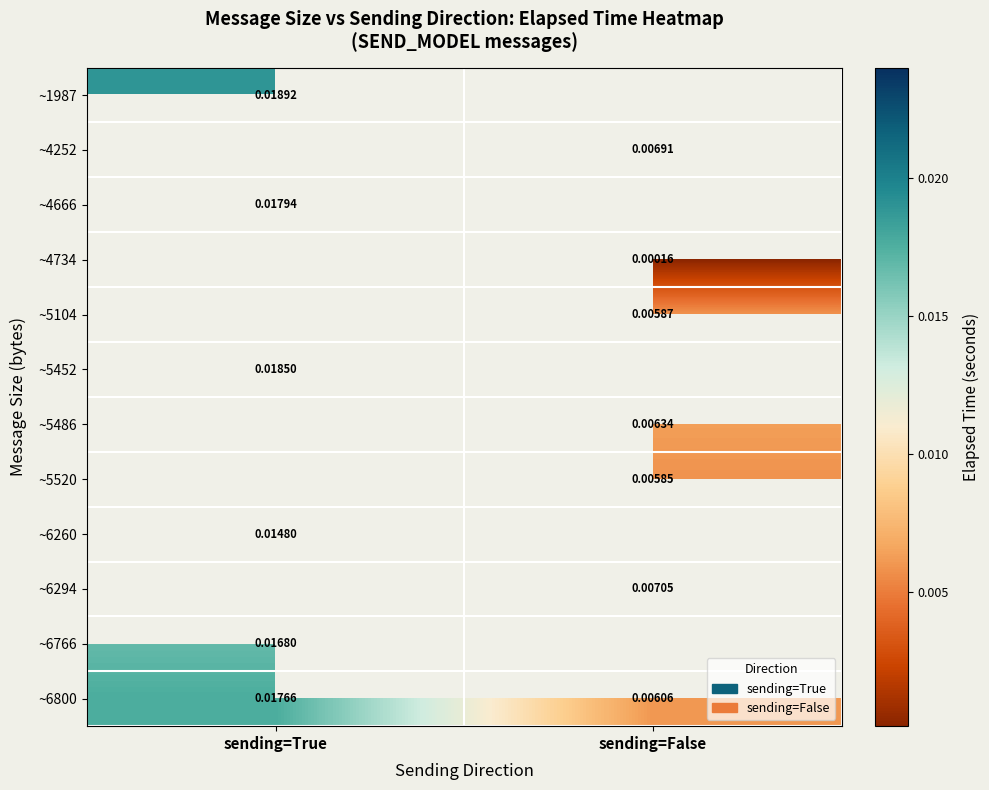

Rank the categories by ~6800 value from lowest to highest.

sending=False, sending=True